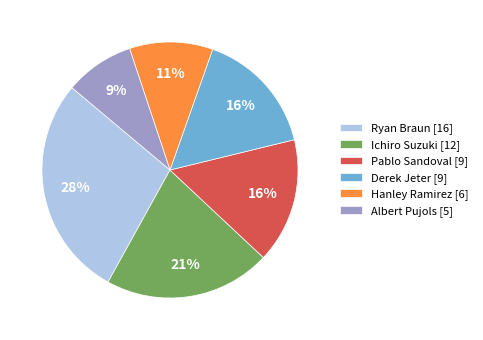

Do Albert Pujols [5] and Ryan Braun [16] together represent more than half of the pie?

No